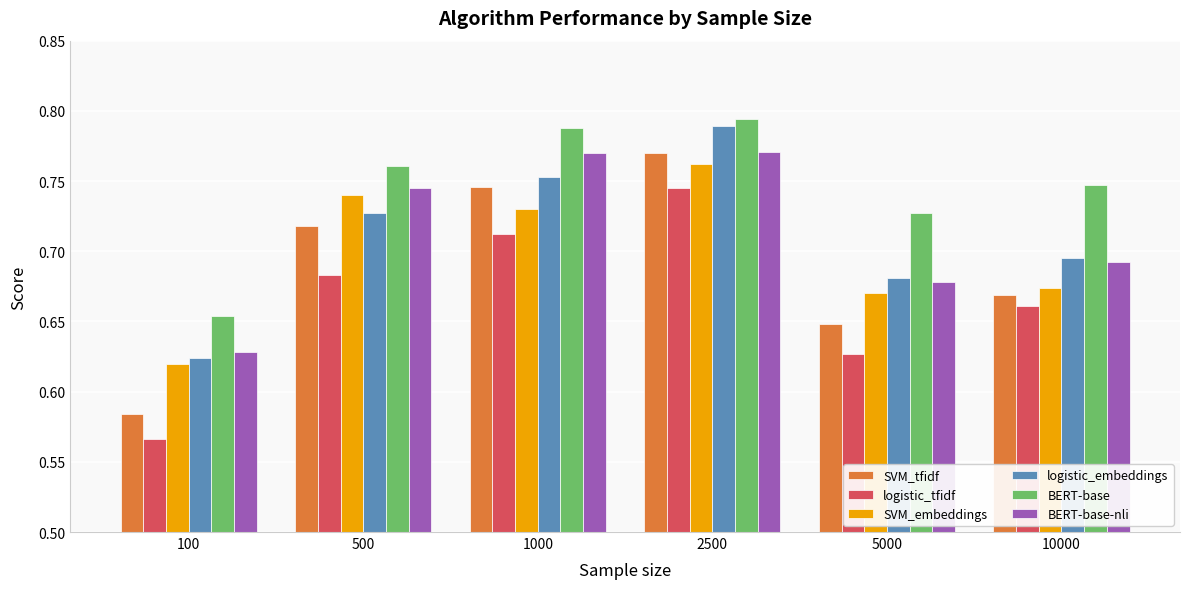

How many bars are there in total?

36